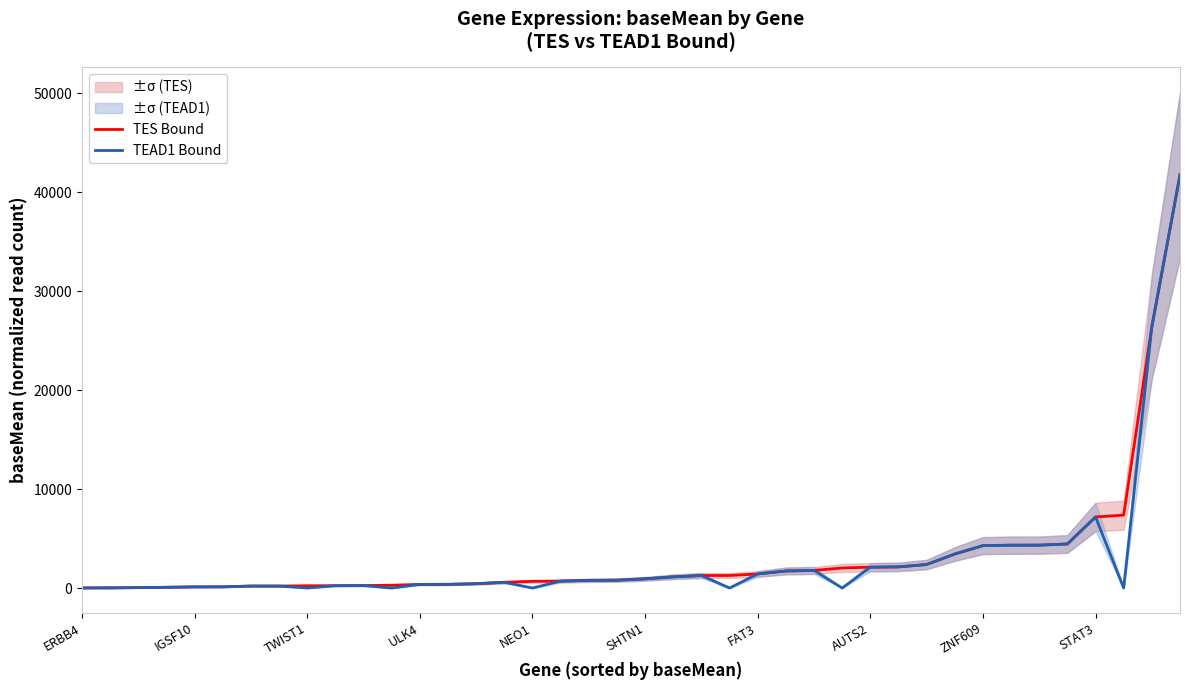

How many values in the TES Bound series exceed 929?

20